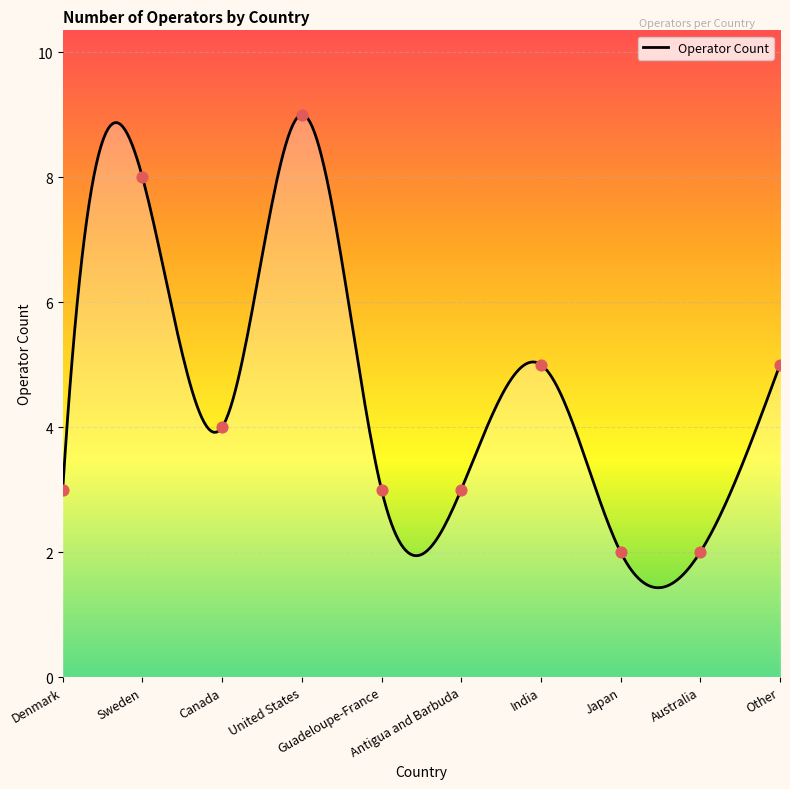

What is the change in value from Sweden to United States?

+1